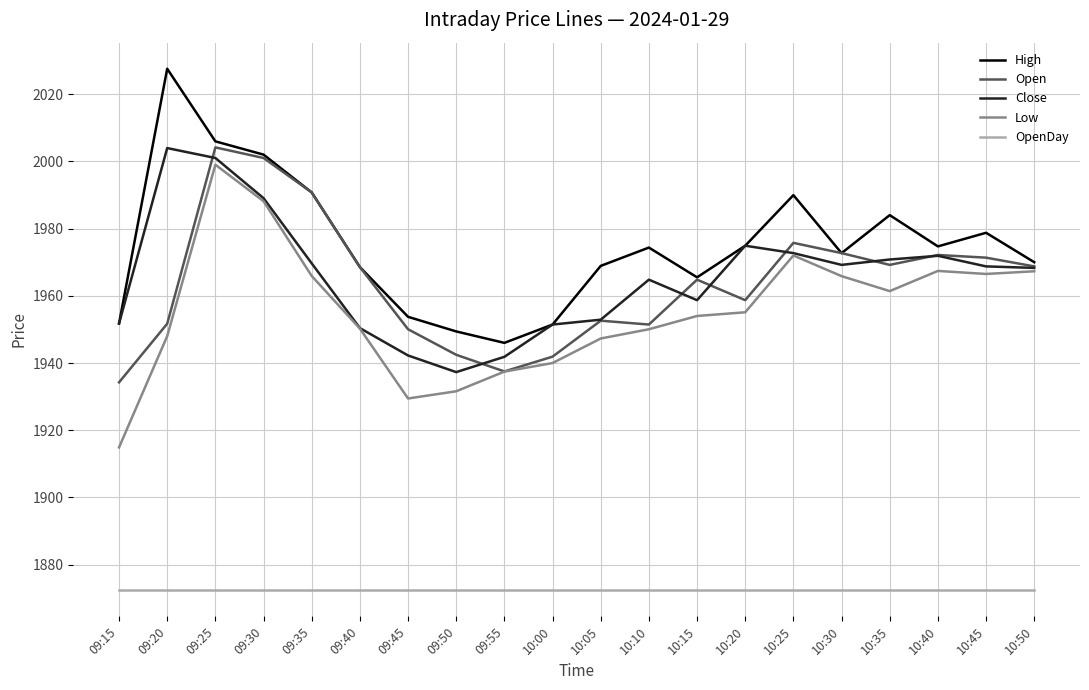

The OpenDay series shows 651.3 at 10:20. True or false?

False